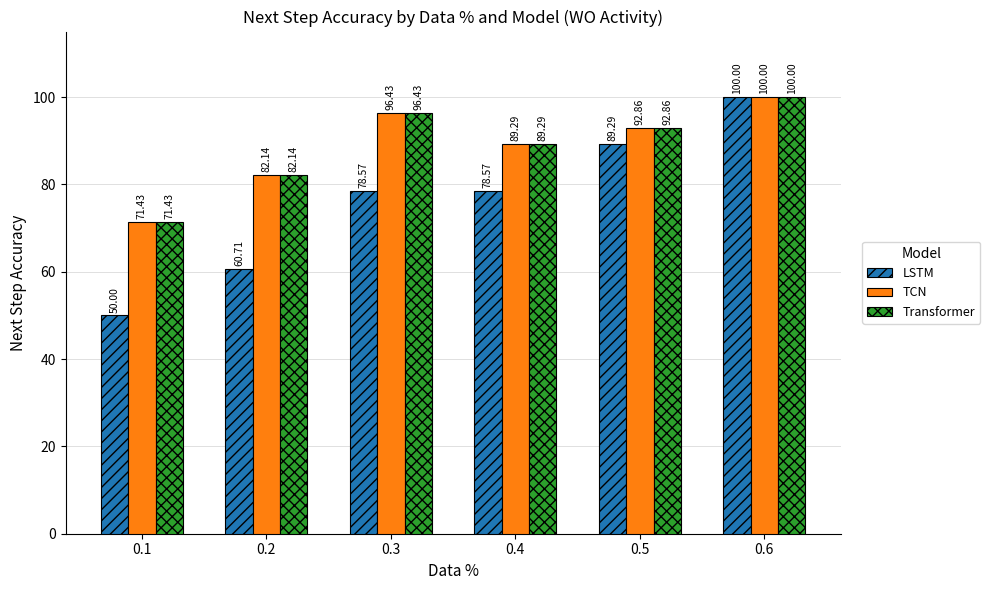

What value does the TCN series have at 0.6?

100.0